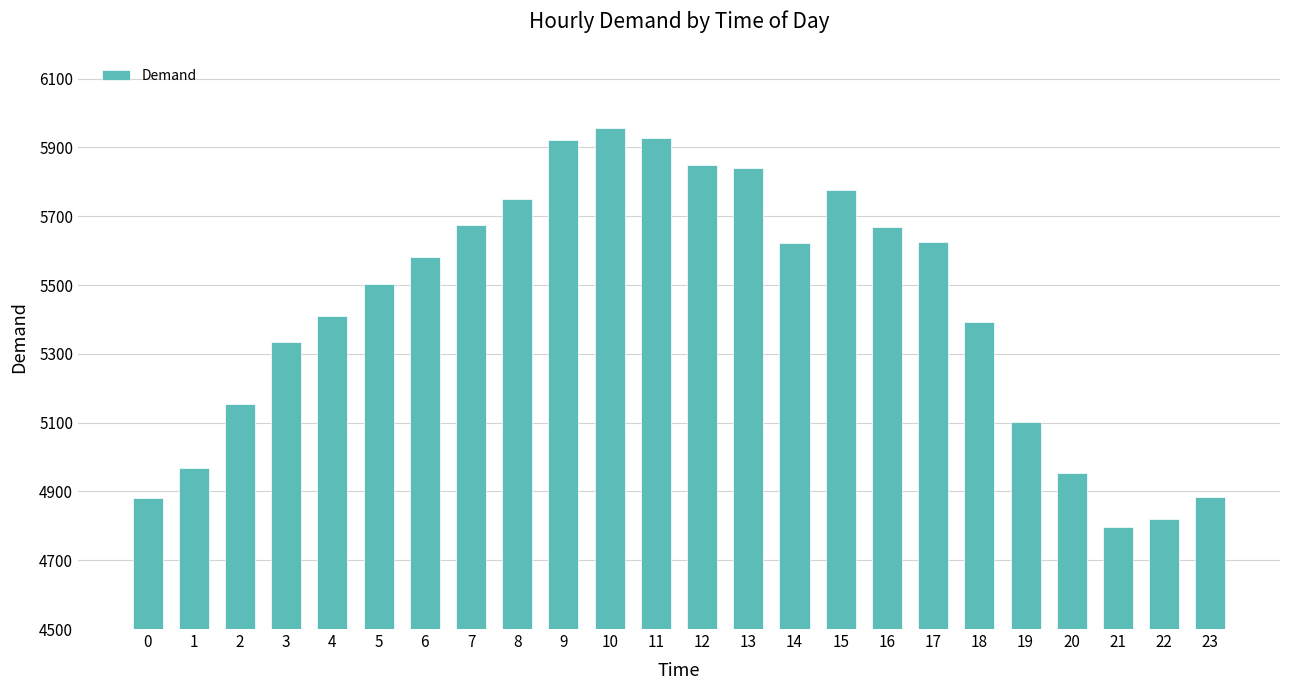

Where is the data nearest to the value 5377?

18